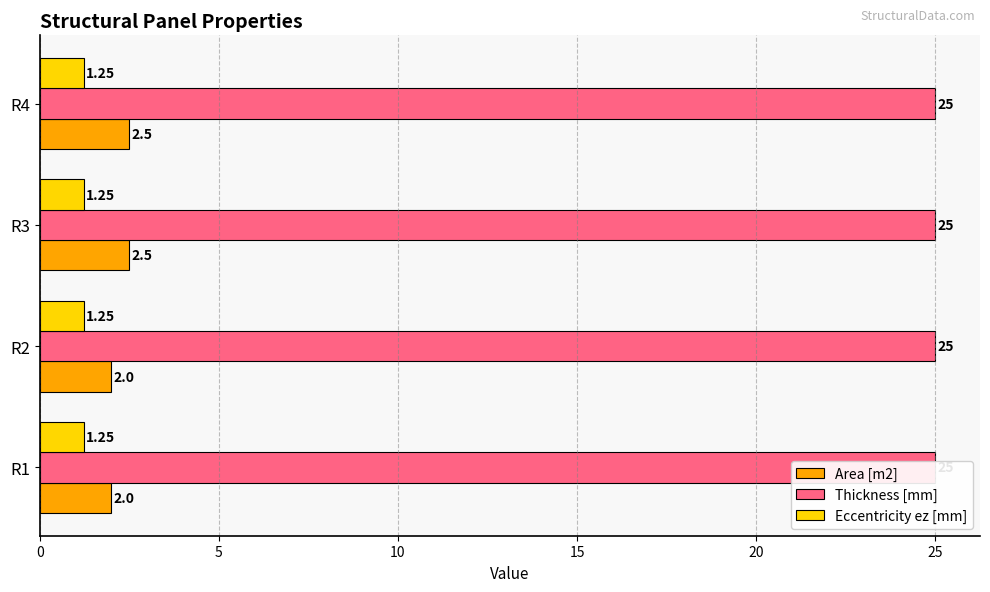

How many categories are shown in the chart?

4